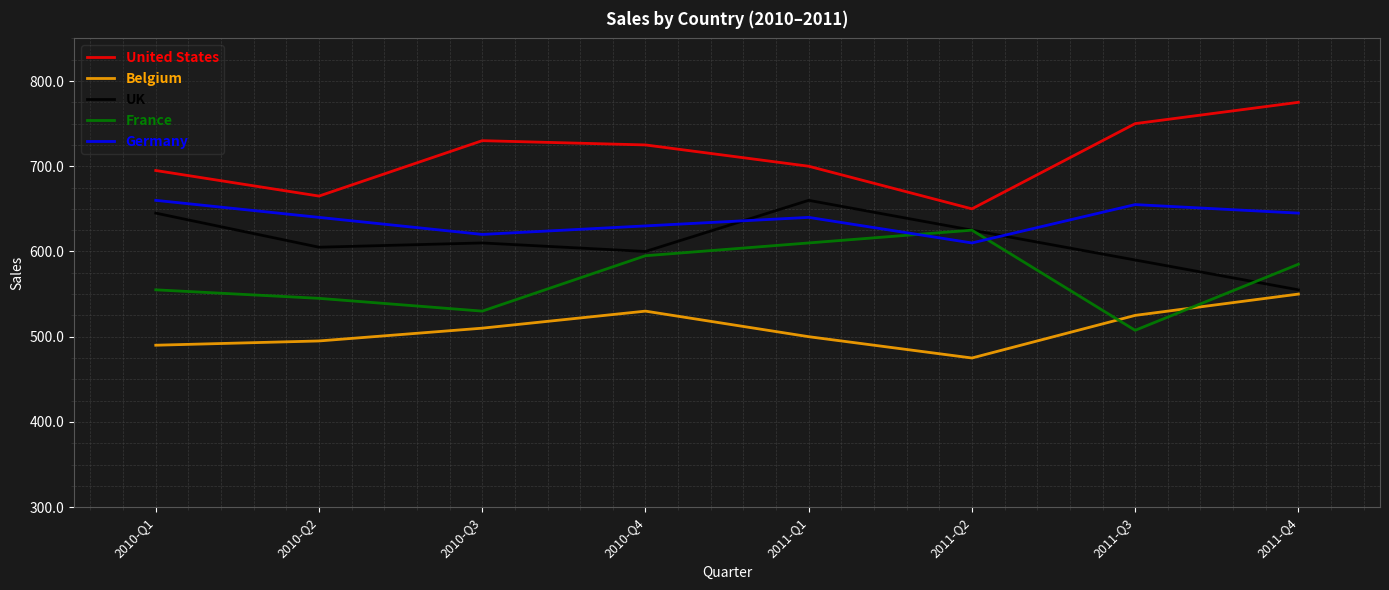

List the series in order of their peak value, lowest first.

Belgium, France, UK, Germany, United States